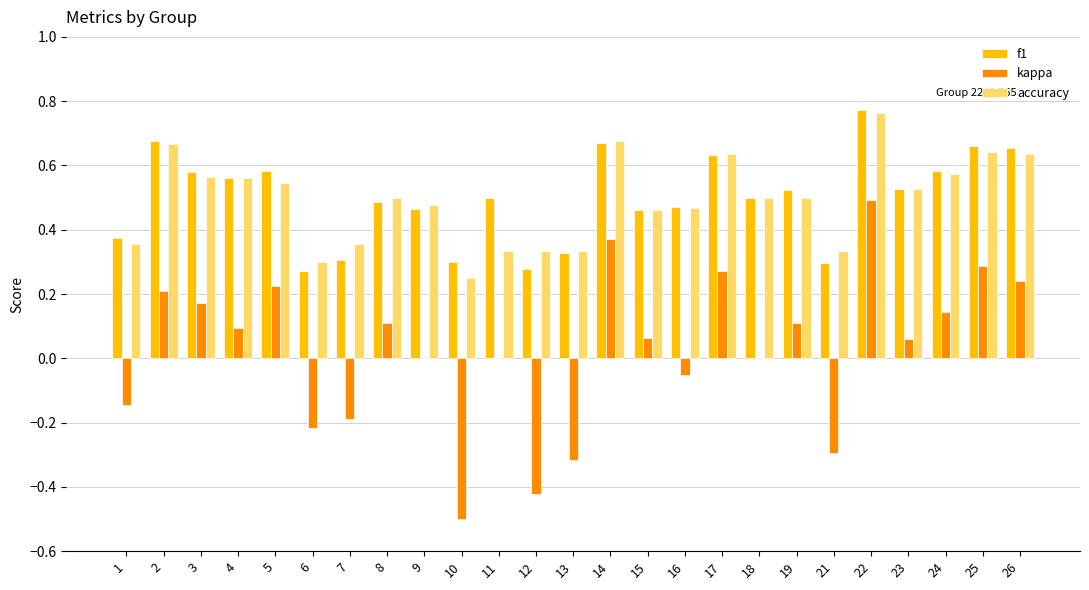

The value of kappa at 18 is 0.0. True or false?

True